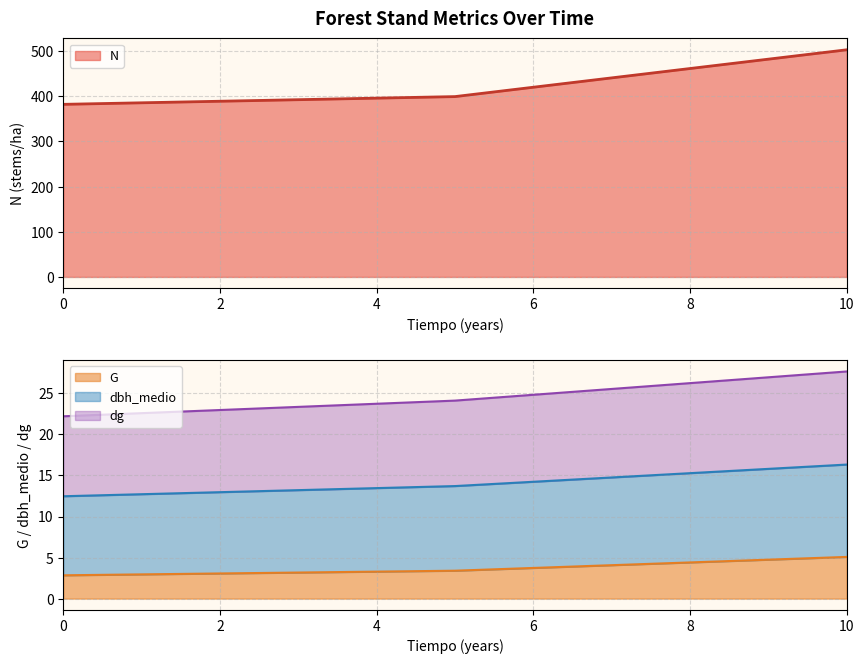

What is the lowest value of the N series?

382.0